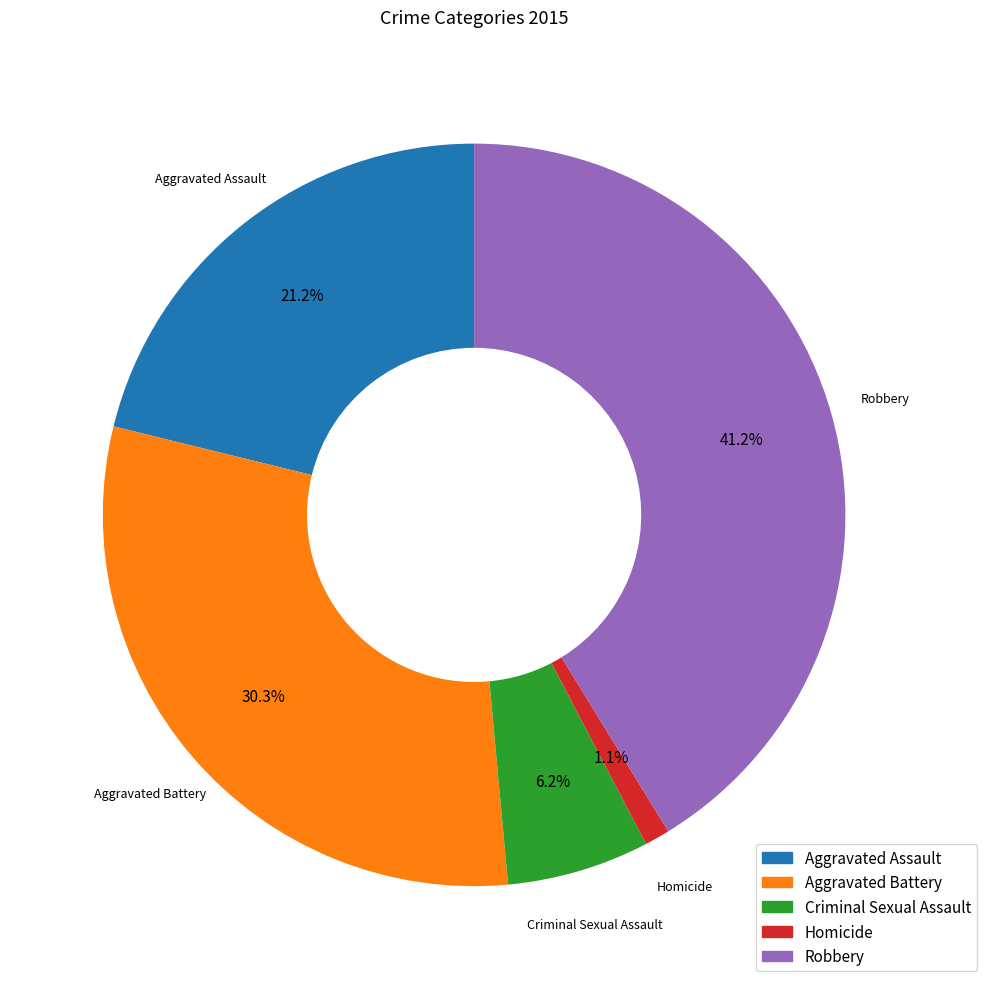

Is there a majority slice in this chart?

No